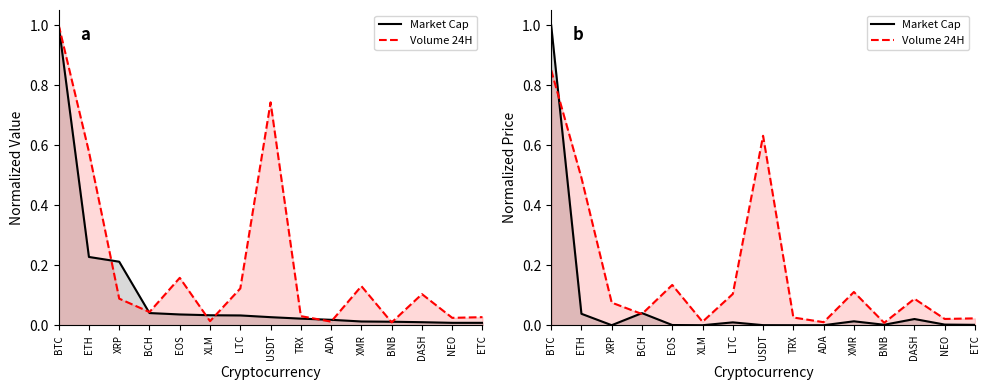

What are all the series names shown in the legend?

Market Cap, Volume 24H